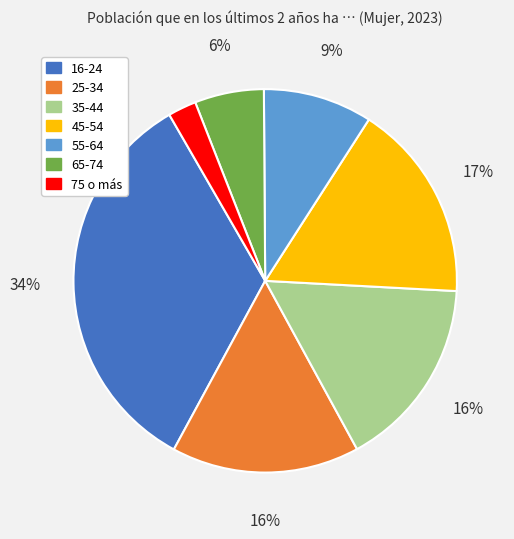

Is there a majority slice in this chart?

No